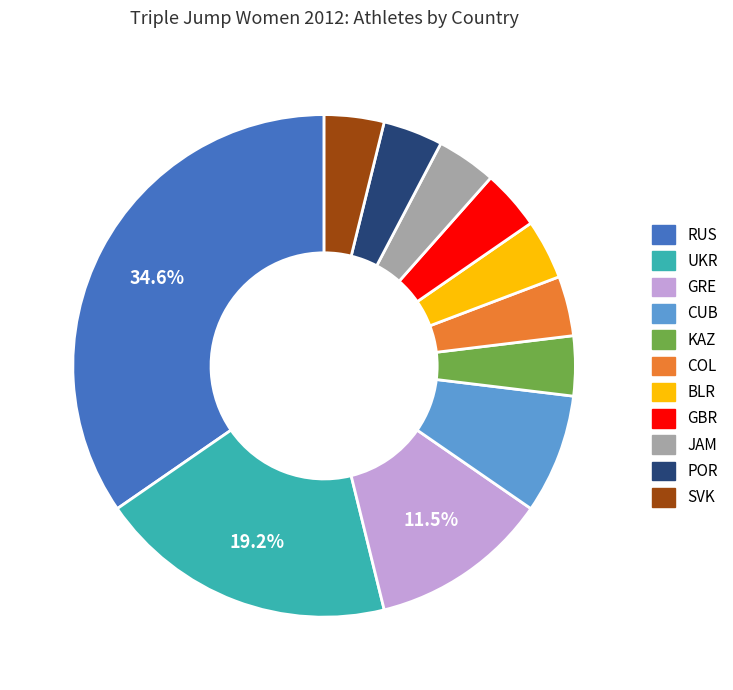

How much of the chart is everything except GRE?

88.5%